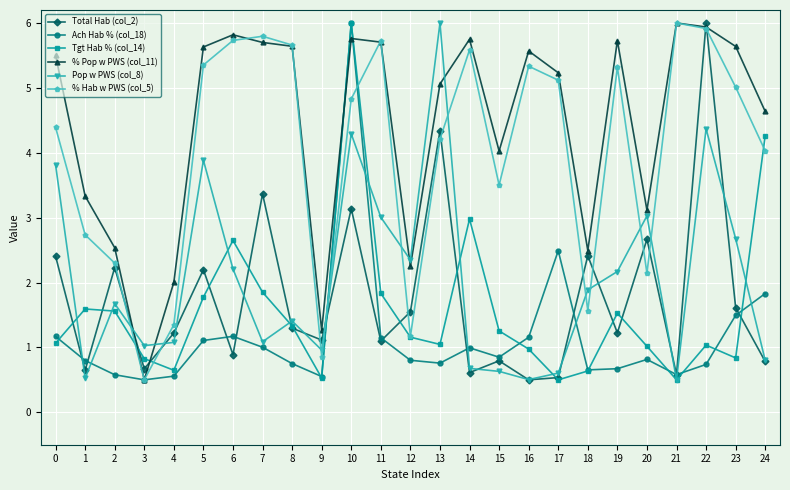

Is it true that Total Hab (col_2) equals 3.1 at 10?

True